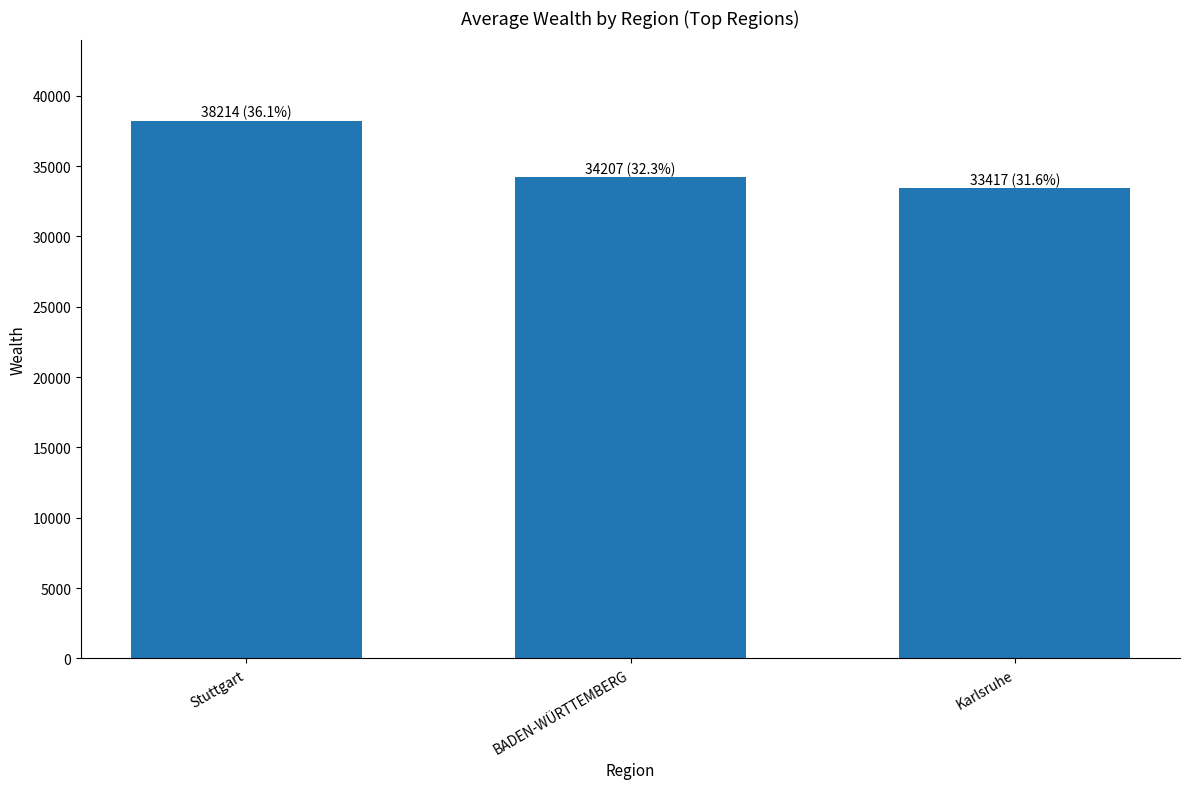

What is the difference between the maximum and minimum values?

4797